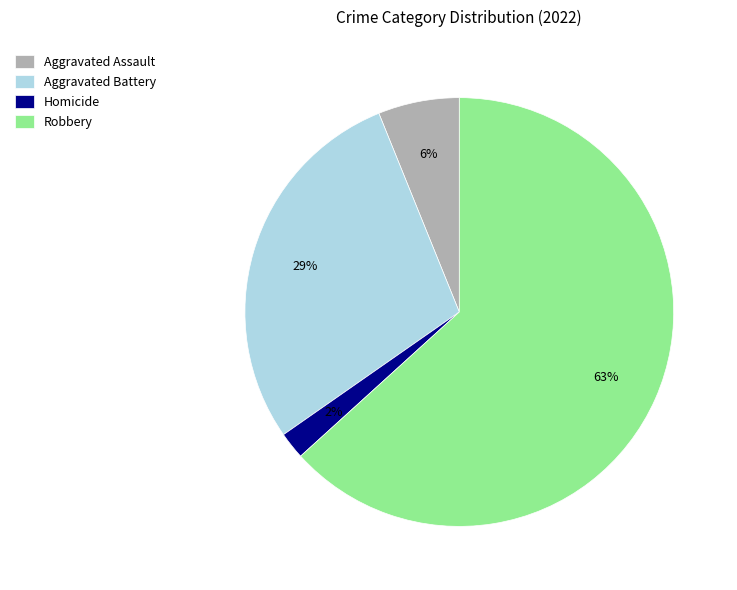

Which has a higher value, Aggravated Battery or Homicide?

Aggravated Battery